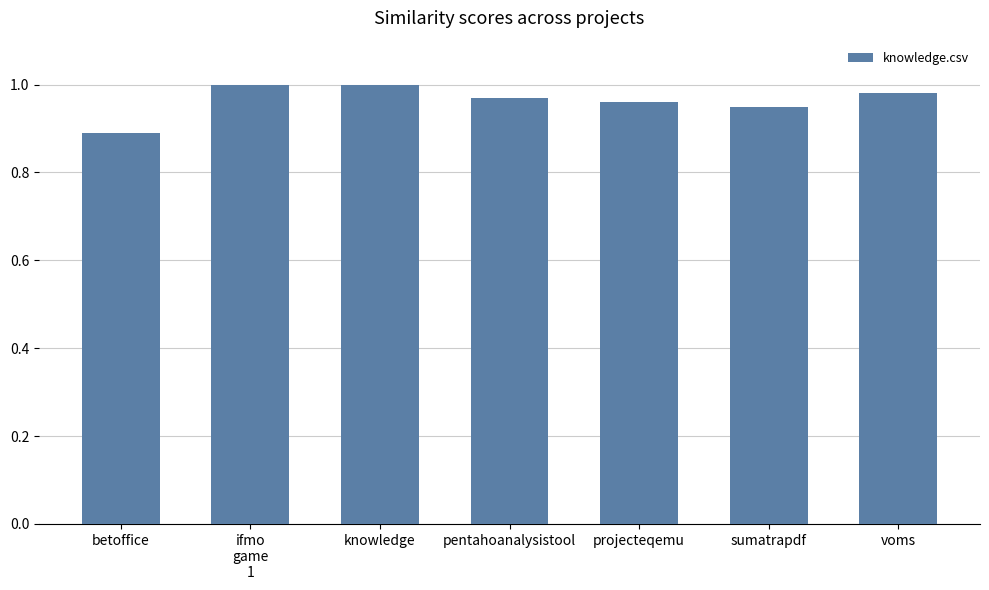

Between betoffice and voms, which is larger?

voms